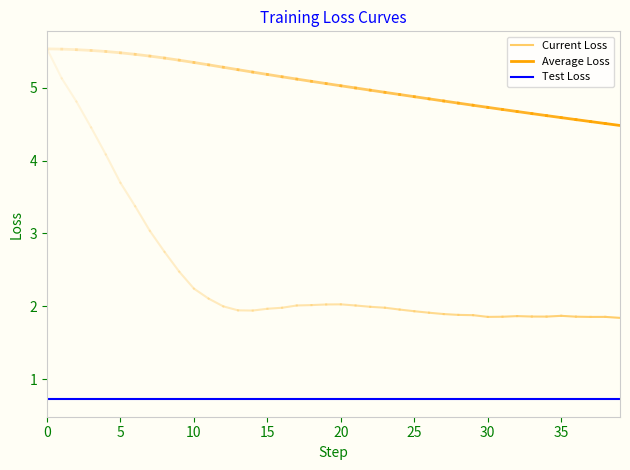

Is this an area chart (filled region under the line)?

No